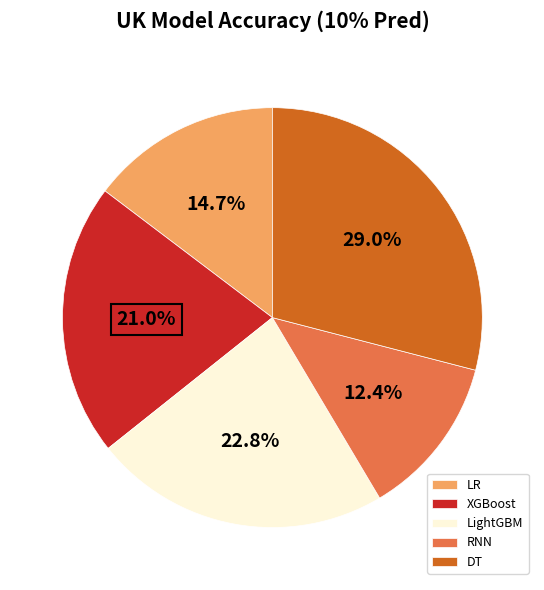

Between XGBoost and LR, which is larger?

XGBoost